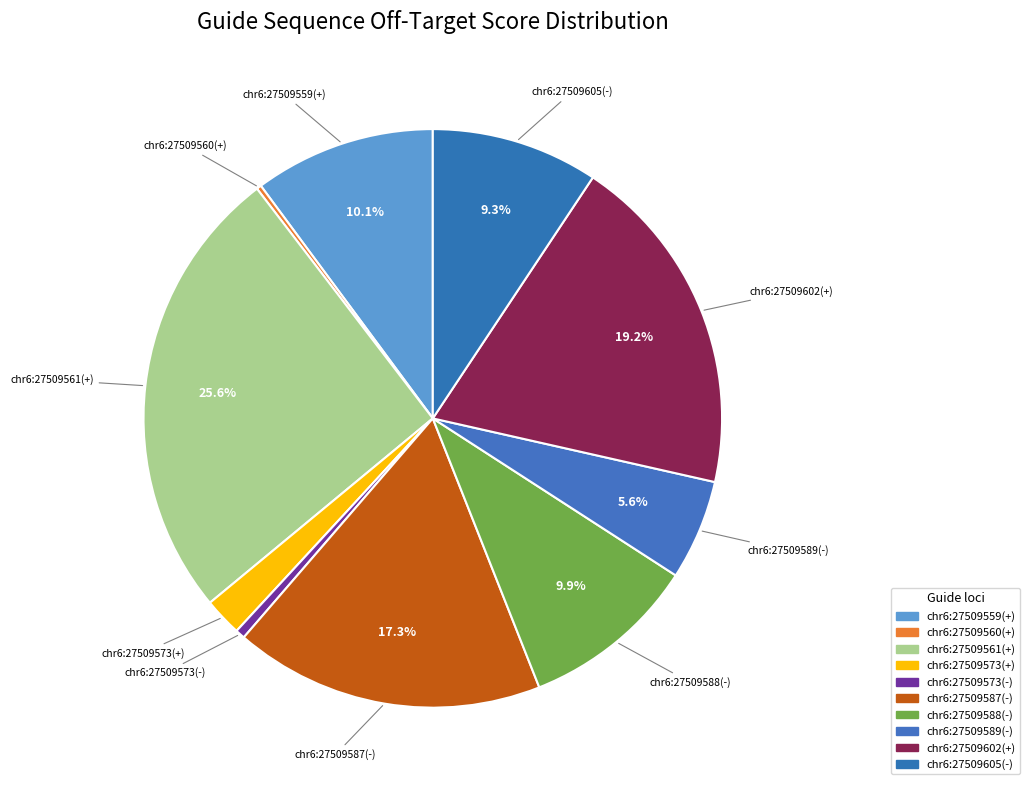

Does chr6:27509560(+) account for over 50% of the chart?

No